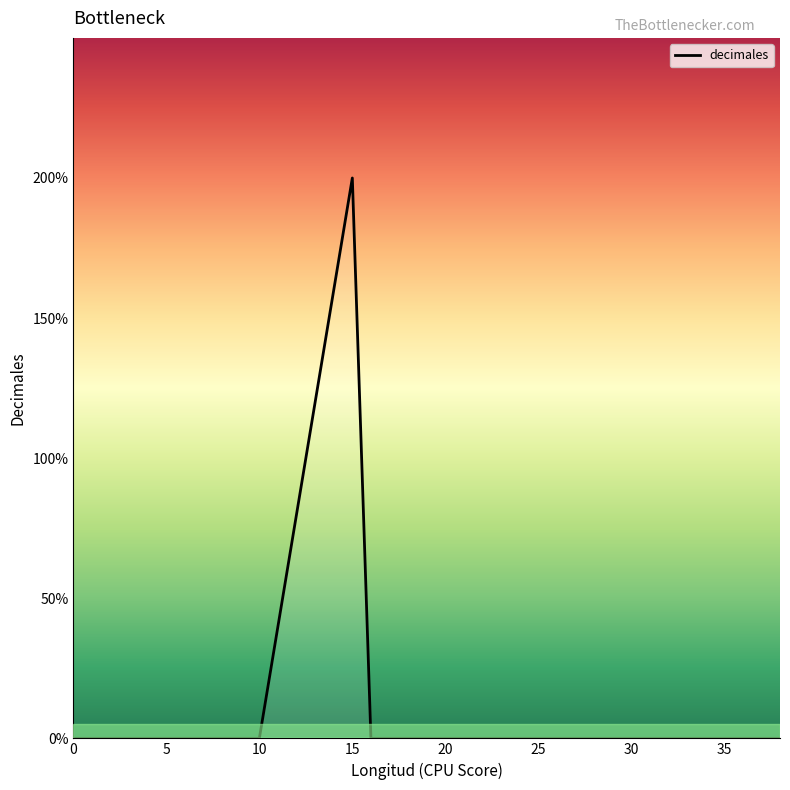

What is the maximum value shown in the chart?

2